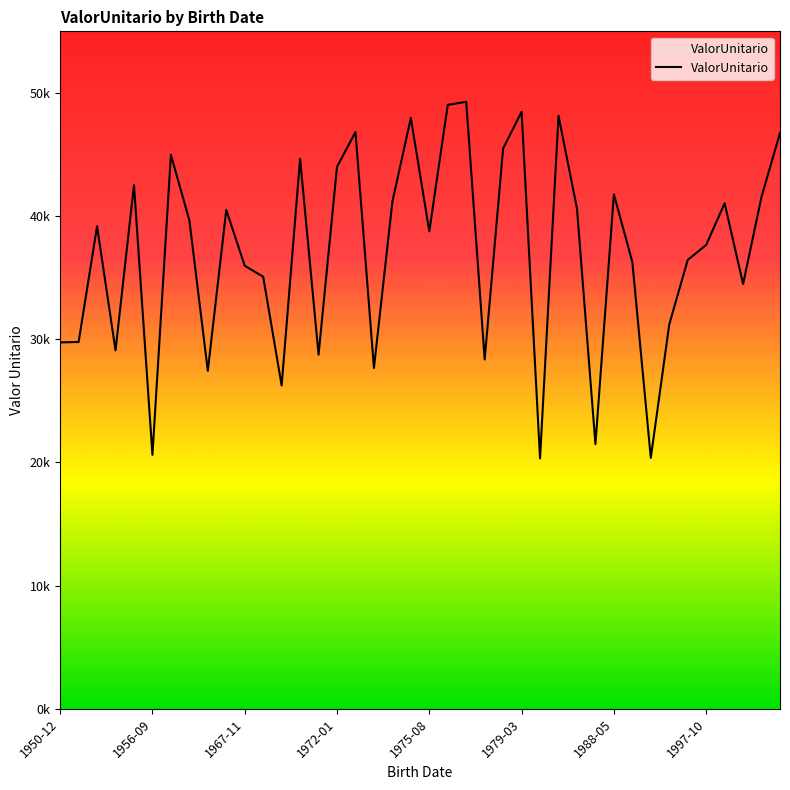

Is this an area chart (filled region under the line)?

Yes